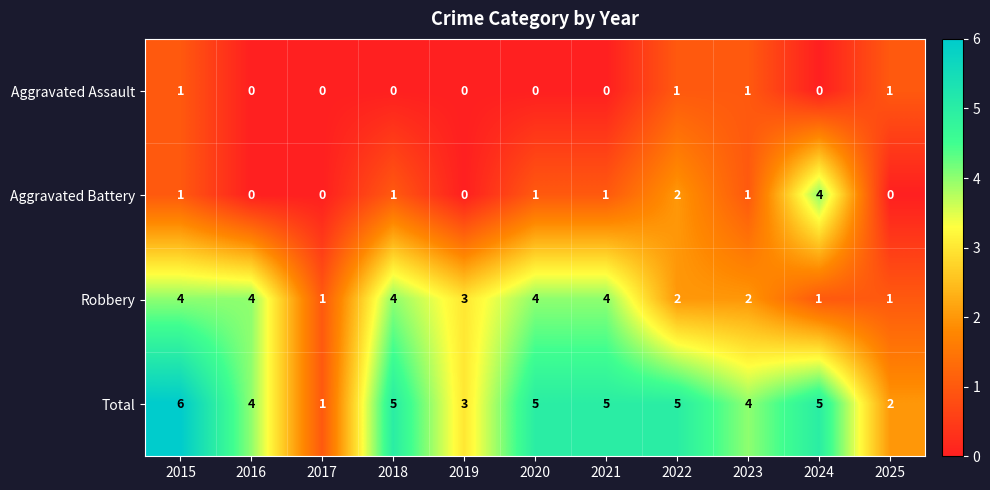

How many data points does each series have?

11